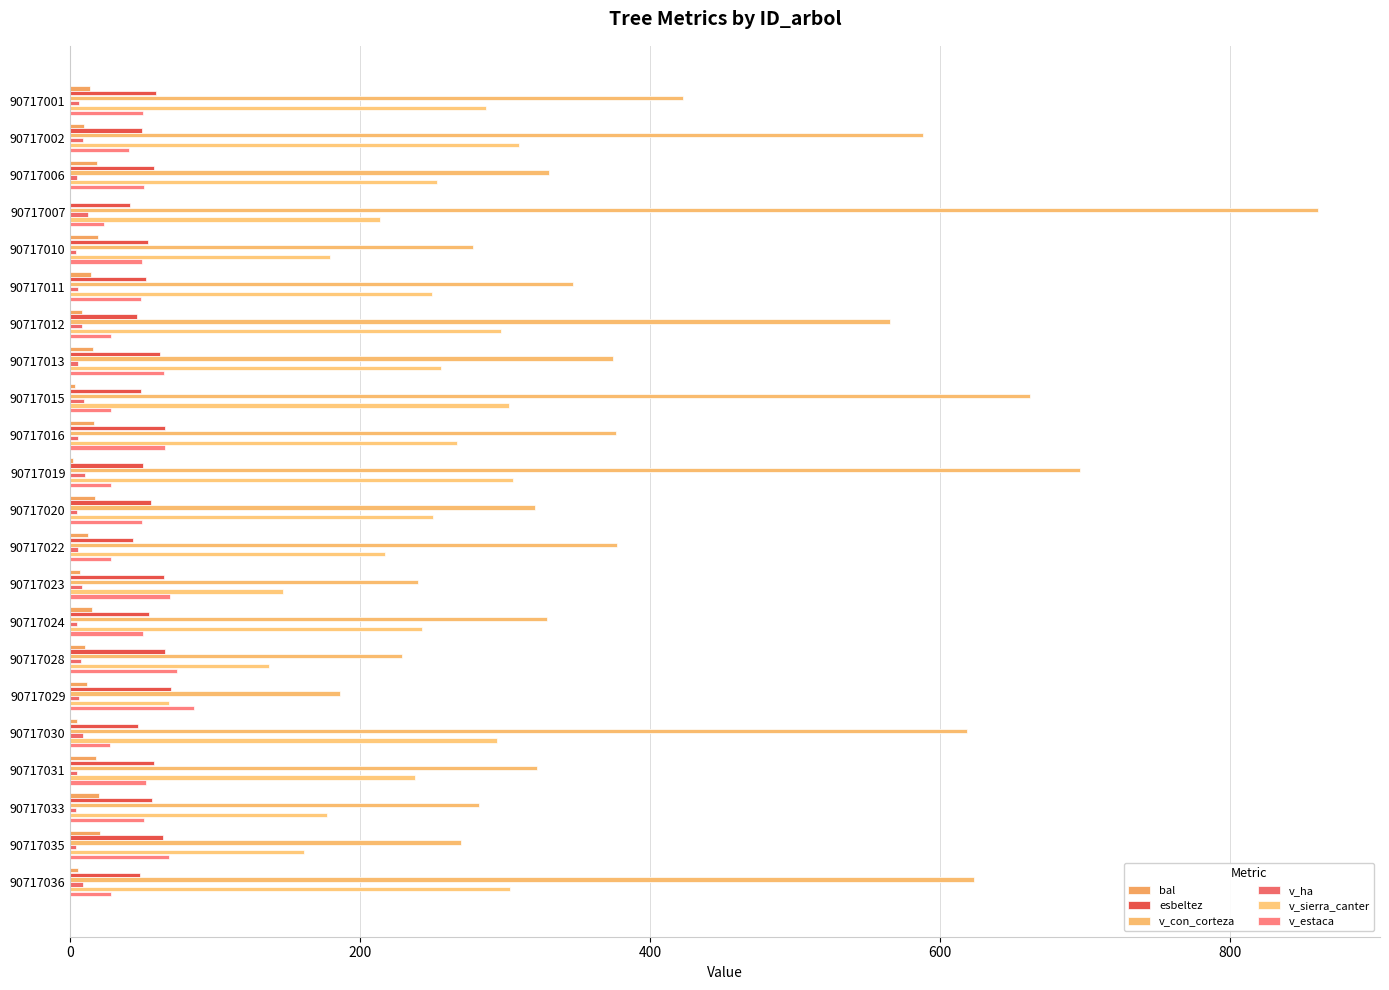

Which series has the largest range (max minus min)?

v_con_corteza